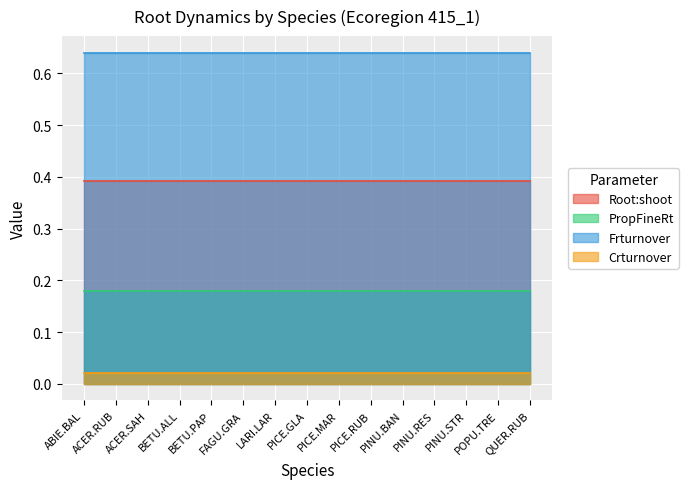

Reading left to right, extract all data points from this chart.

Root:shoot: ABIE.BAL=0.4	ACER.RUB=0.4	ACER.SAH=0.4	BETU.ALL=0.4	BETU.PAP=0.4	FAGU.GRA=0.4	LARI.LAR=0.4	PICE.GLA=0.4	PICE.MAR=0.4	PICE.RUB=0.4	PINU.BAN=0.4	PINU.RES=0.4	PINU.STR=0.4	POPU.TRE=0.4	QUER.RUB=0.4
PropFineRt: ABIE.BAL=0.2	ACER.RUB=0.2	ACER.SAH=0.2	BETU.ALL=0.2	BETU.PAP=0.2	FAGU.GRA=0.2	LARI.LAR=0.2	PICE.GLA=0.2	PICE.MAR=0.2	PICE.RUB=0.2	PINU.BAN=0.2	PINU.RES=0.2	PINU.STR=0.2	POPU.TRE=0.2	QUER.RUB=0.2
Frturnover: ABIE.BAL=0.6	ACER.RUB=0.6	ACER.SAH=0.6	BETU.ALL=0.6	BETU.PAP=0.6	FAGU.GRA=0.6	LARI.LAR=0.6	PICE.GLA=0.6	PICE.MAR=0.6	PICE.RUB=0.6	PINU.BAN=0.6	PINU.RES=0.6	PINU.STR=0.6	POPU.TRE=0.6	QUER.RUB=0.6
Crturnover: ABIE.BAL=0.0	ACER.RUB=0.0	ACER.SAH=0.0	BETU.ALL=0.0	BETU.PAP=0.0	FAGU.GRA=0.0	LARI.LAR=0.0	PICE.GLA=0.0	PICE.MAR=0.0	PICE.RUB=0.0	PINU.BAN=0.0	PINU.RES=0.0	PINU.STR=0.0	POPU.TRE=0.0	QUER.RUB=0.0